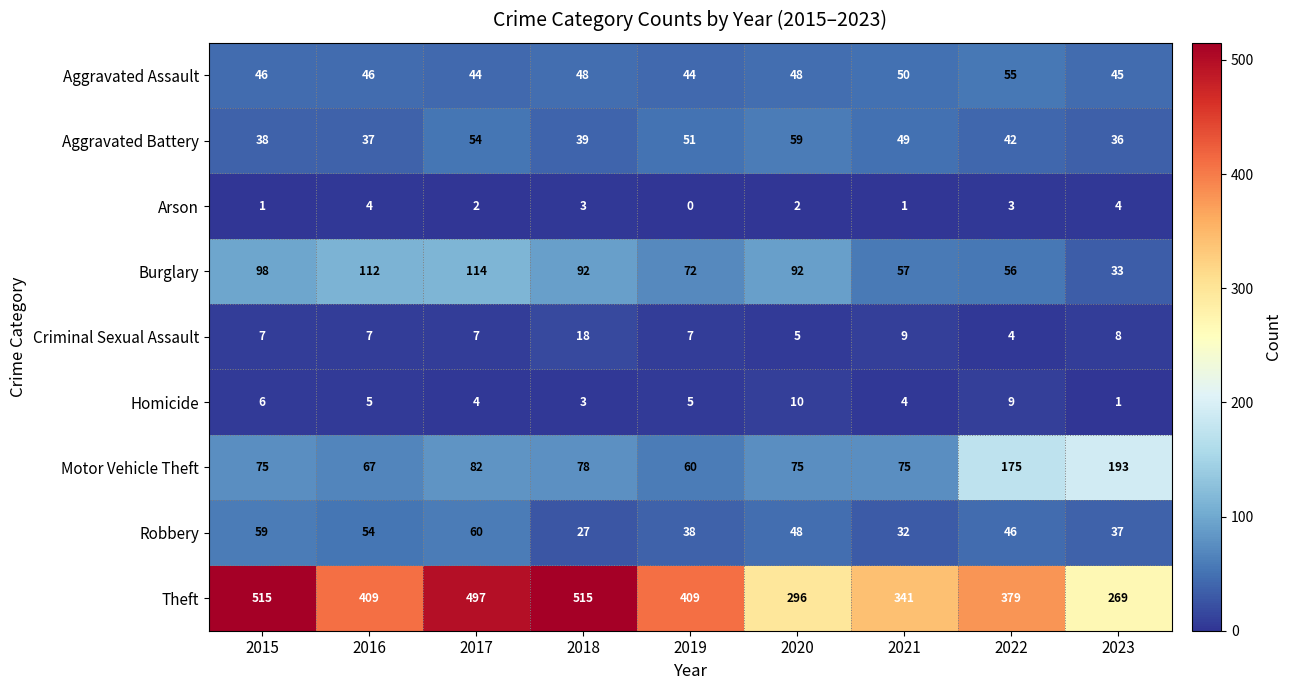

List the series in order of their peak value, lowest first.

Arson, Homicide, Criminal Sexual Assault, Aggravated Assault, Aggravated Battery, Robbery, Burglary, Motor Vehicle Theft, Theft